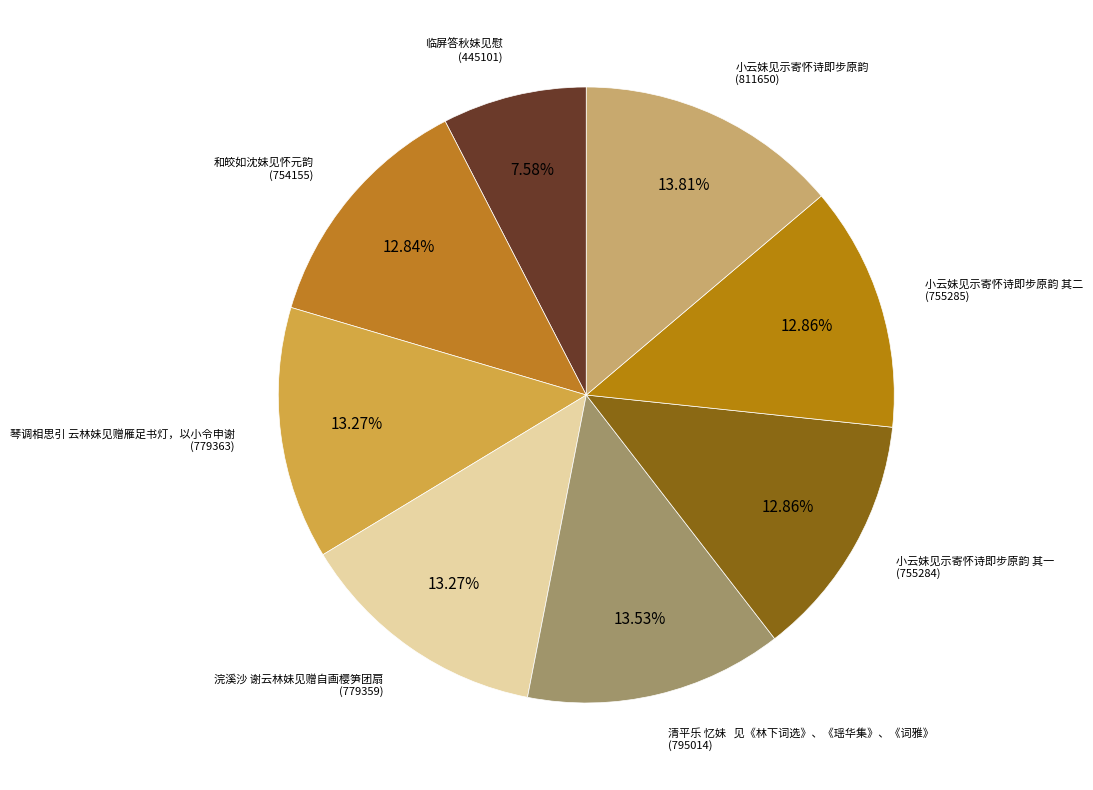

How many slices are in this pie chart?

8